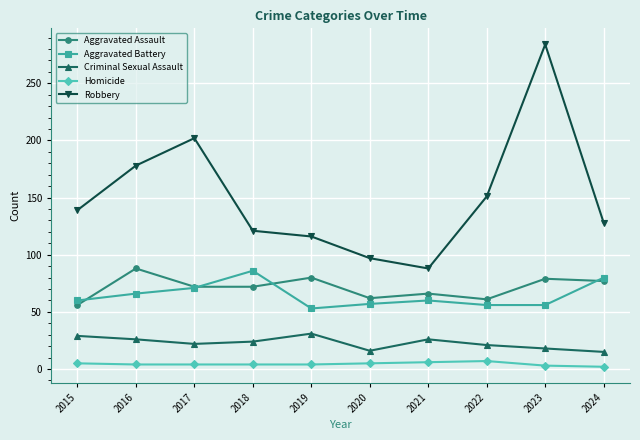

How many lines are shown in the chart?

5